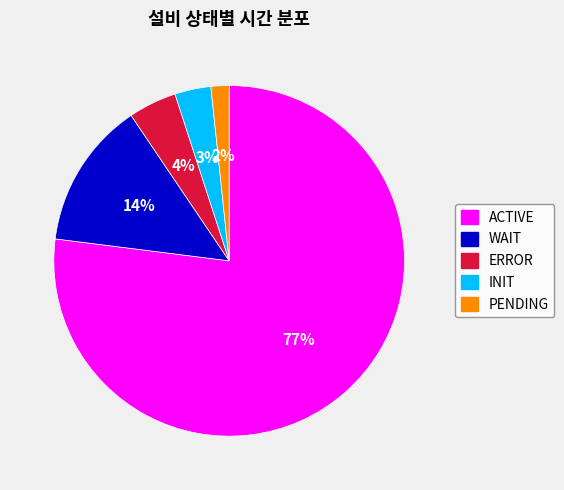

Rank the categories by value from lowest to highest.

PENDING, INIT, ERROR, WAIT, ACTIVE